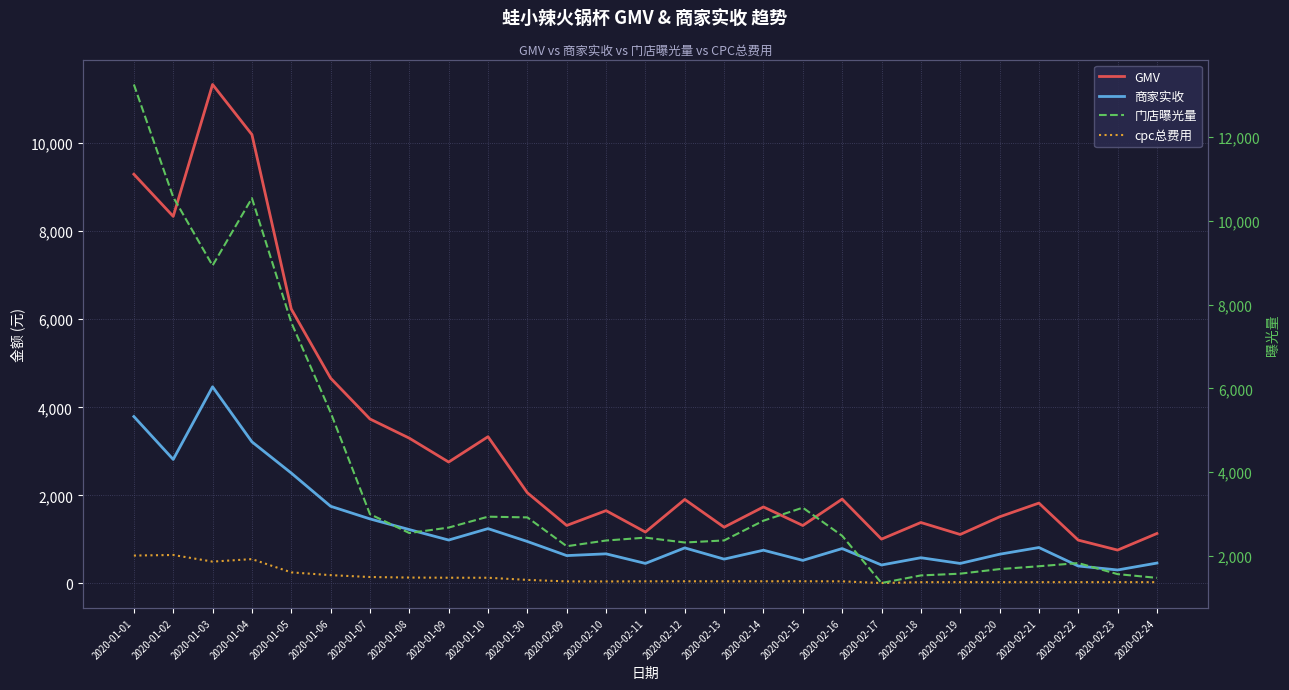

Which series has the largest range (max minus min)?

门店曝光量